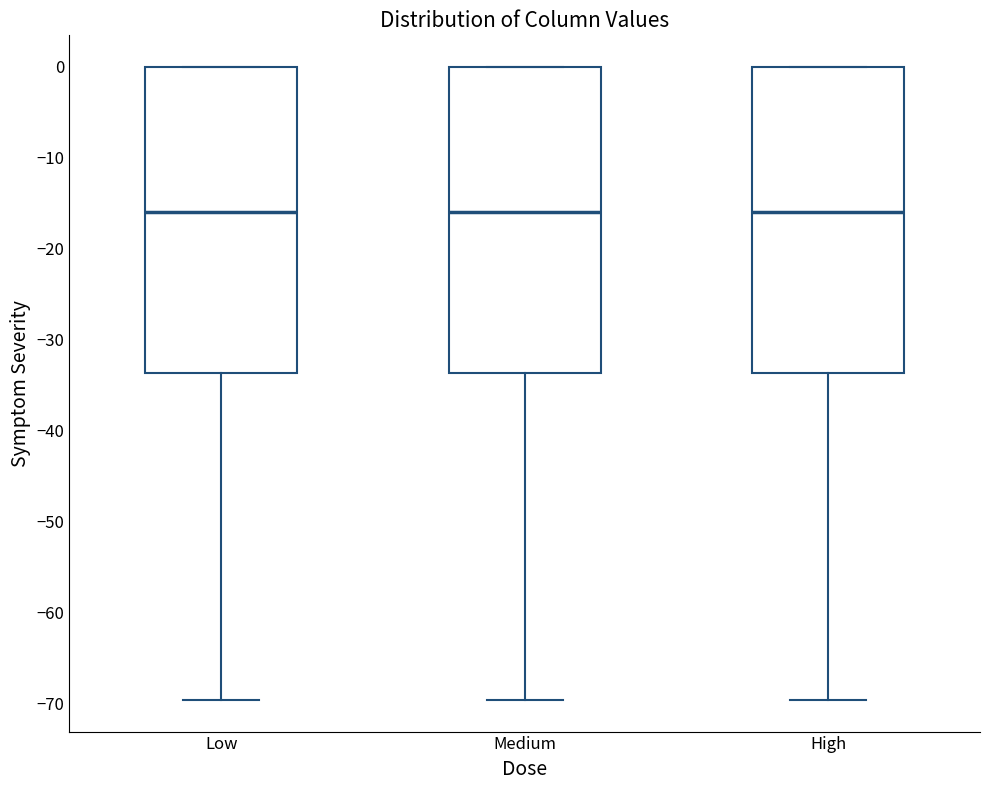

Where is the upper edge of the box for Medium on the y-axis? The values are not printed on the chart, so give them approximately, as read against the axis.

0